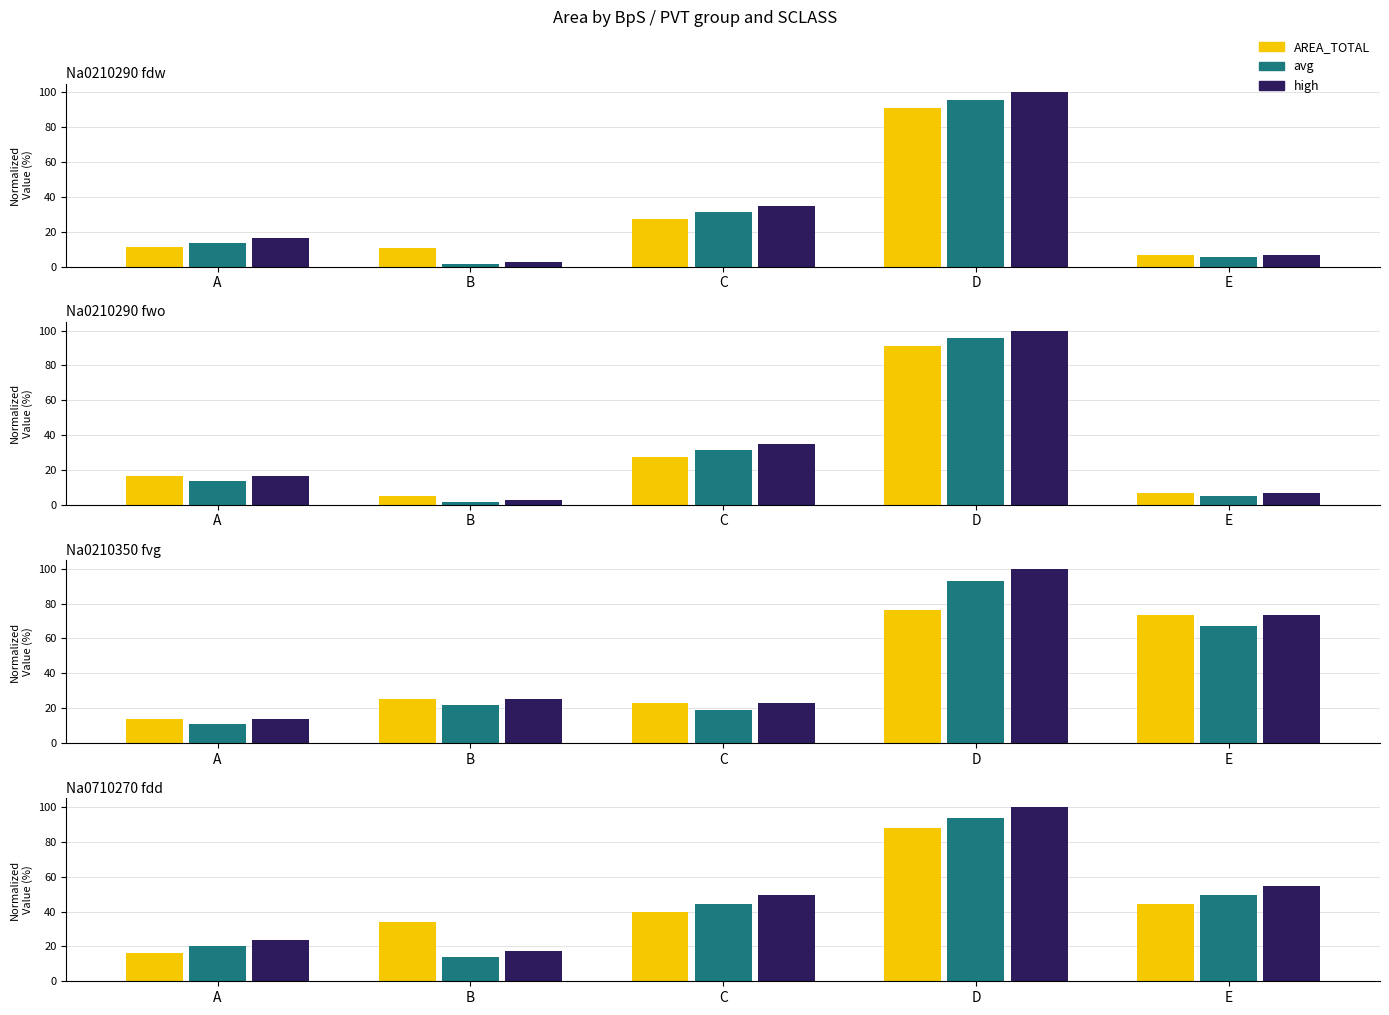

Which series has the largest total across all categories?

high